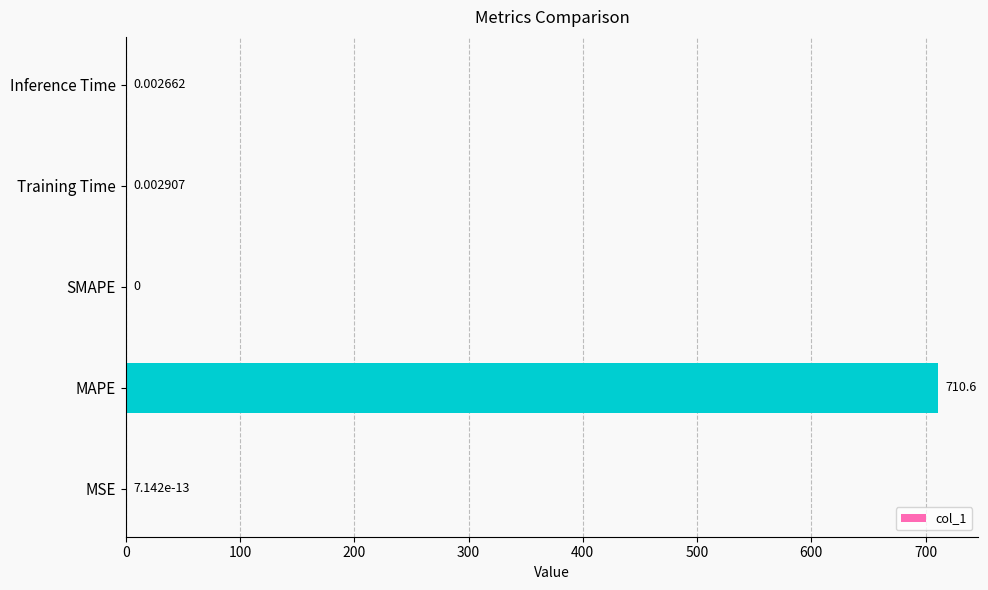

At which label is the value closest to 355?

Training Time